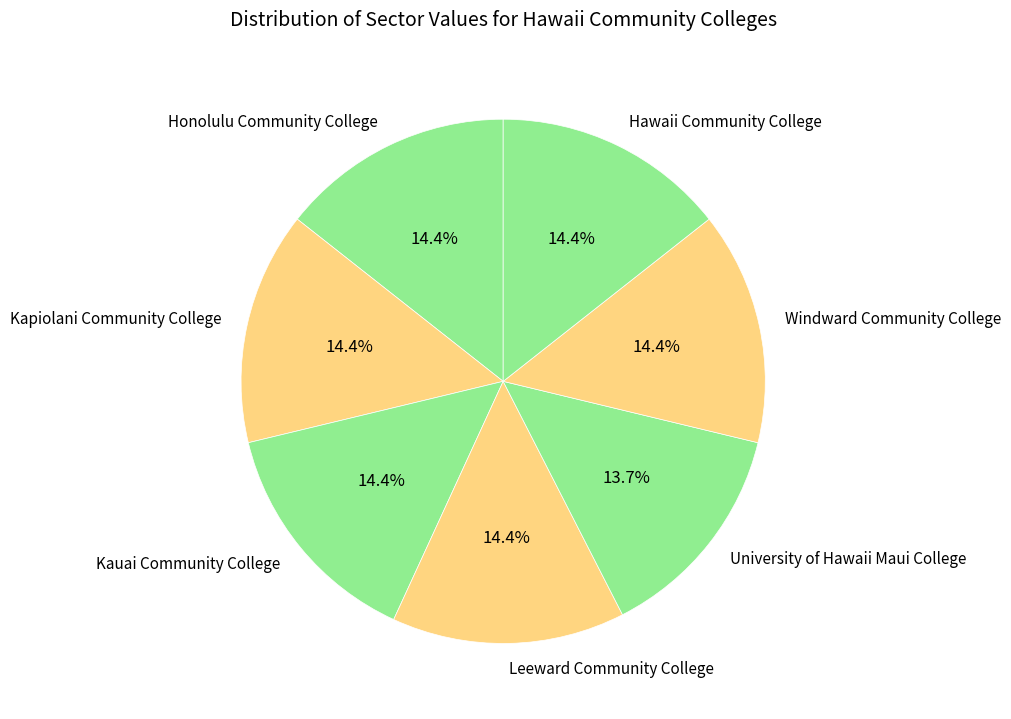

Is there a majority slice in this chart?

No